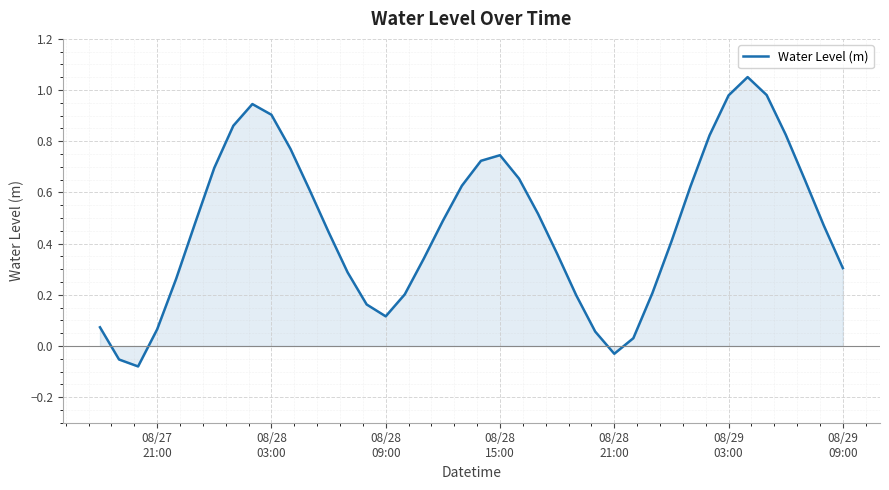

True or false: the data has more than 0 interior local peaks.

True